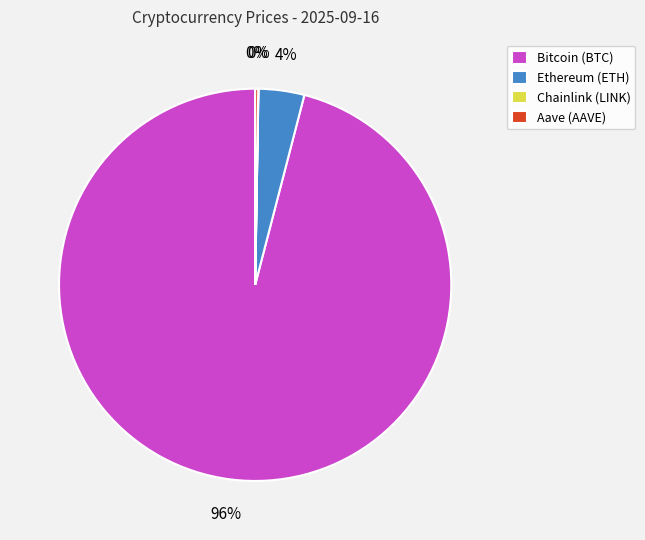

Does Bitcoin (BTC) account for over 50% of the chart?

Yes